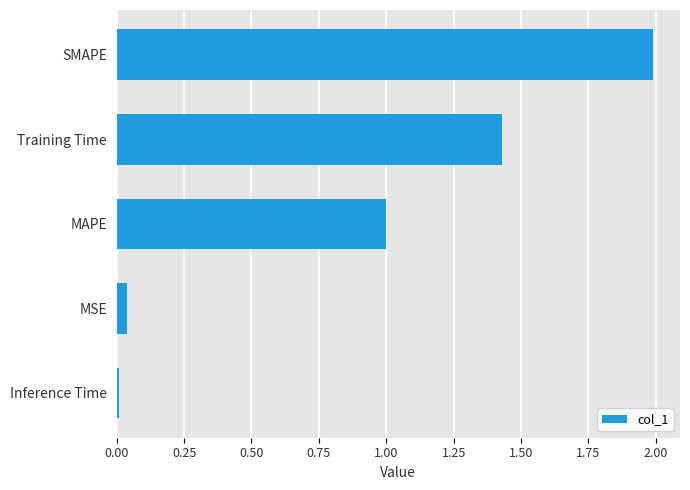

True or false: the data shows 0.6 at MAPE.

False